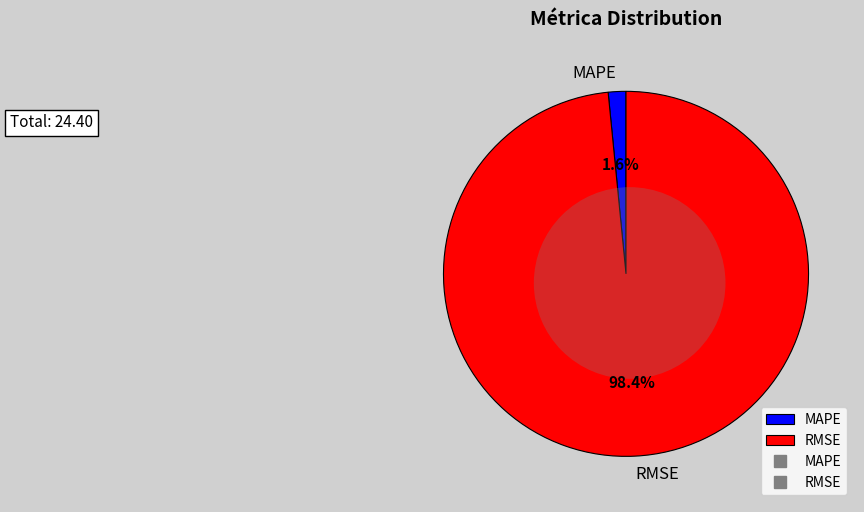

Count the number of slices in the pie.

2